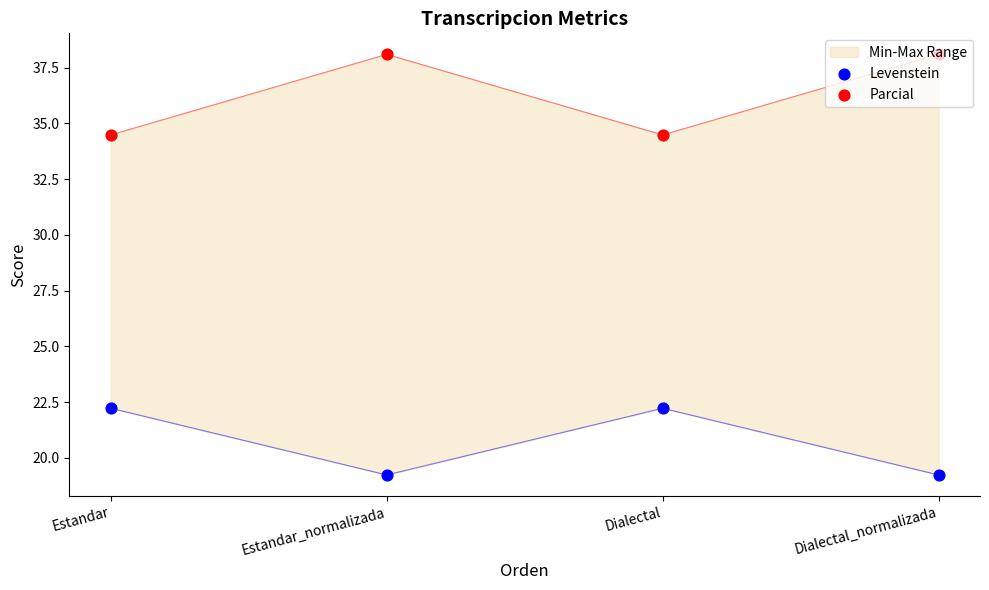

Which series contains the highest Y value?

Parcial